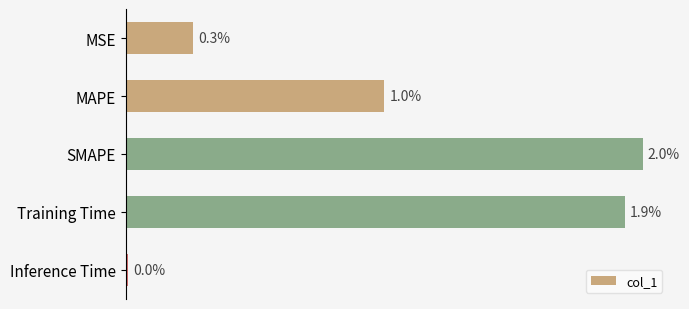

Does the chart contain stacked bars?

No